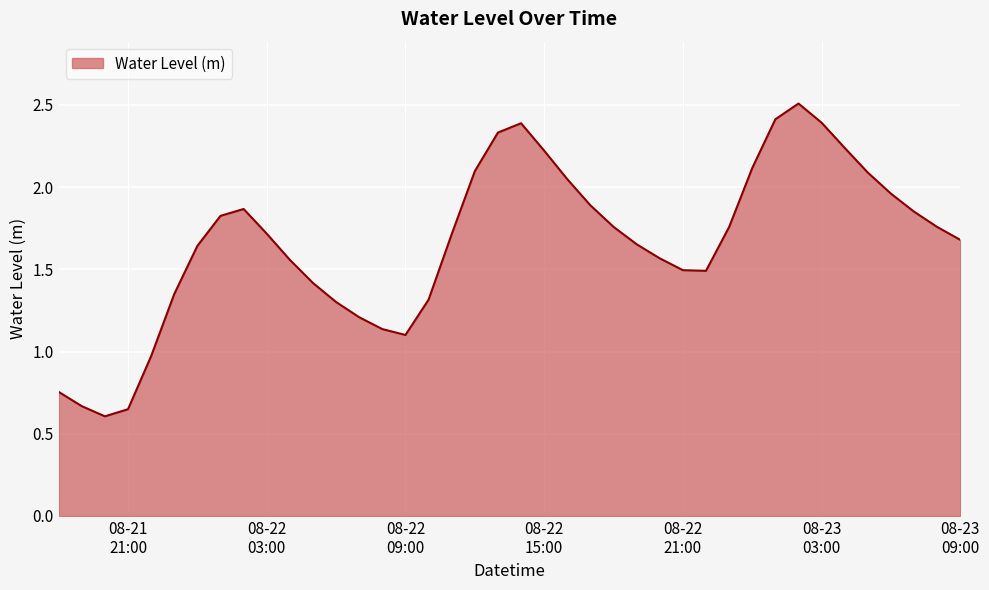

What is the maximum value shown in the chart?

2.5